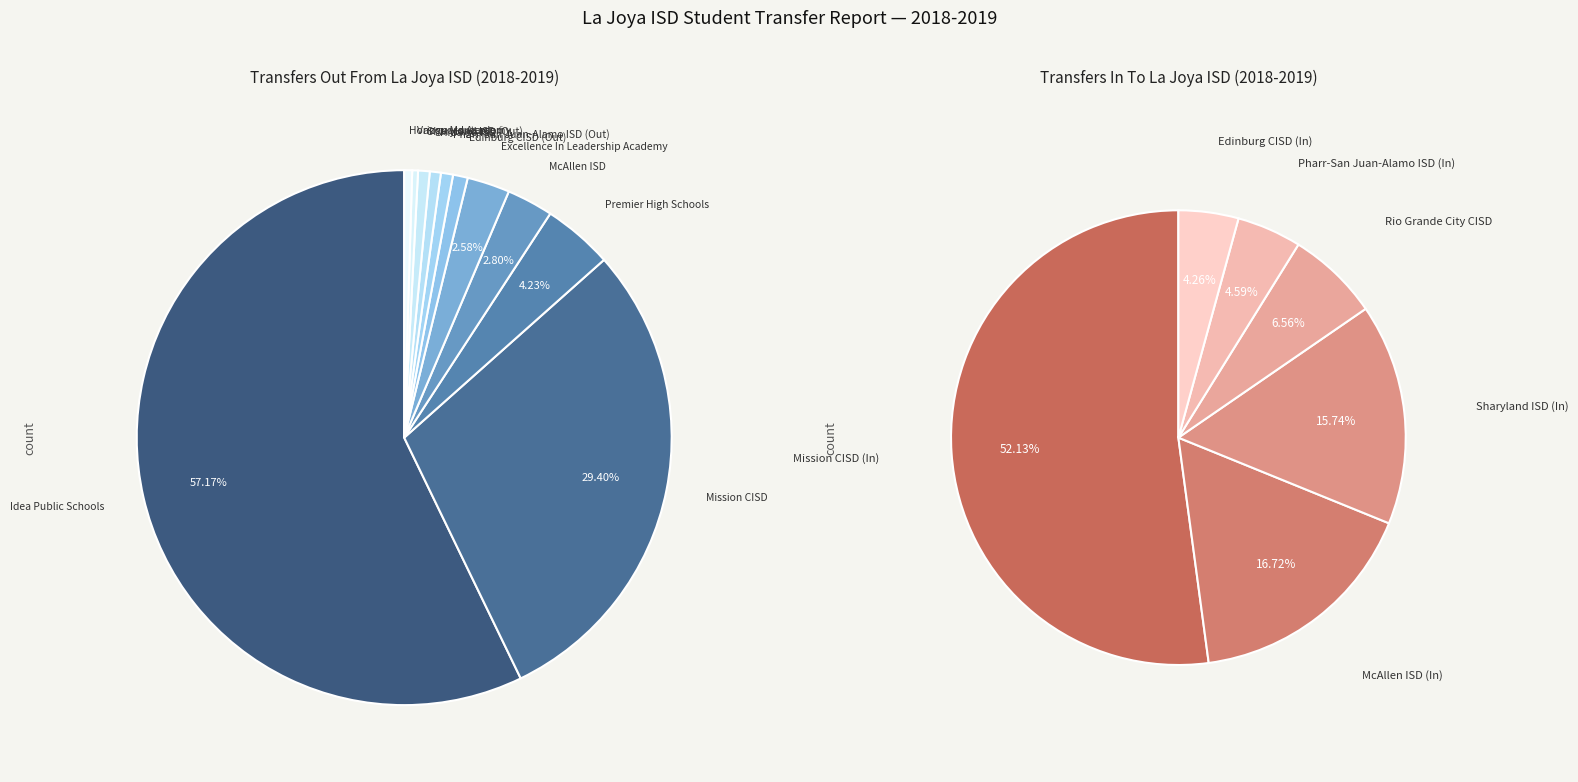

To the nearest percent, what percentage of the pie is Hidalgo ISD?

1%